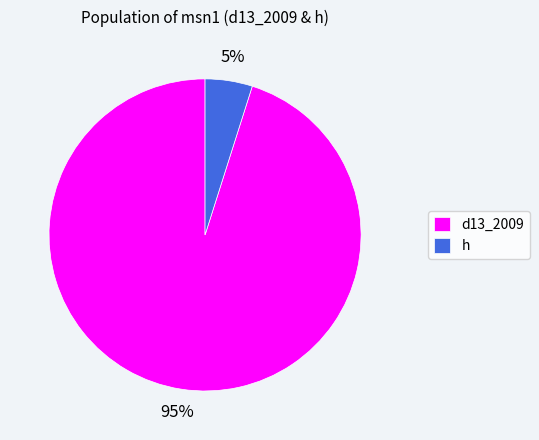

Is there a majority slice in this chart?

Yes